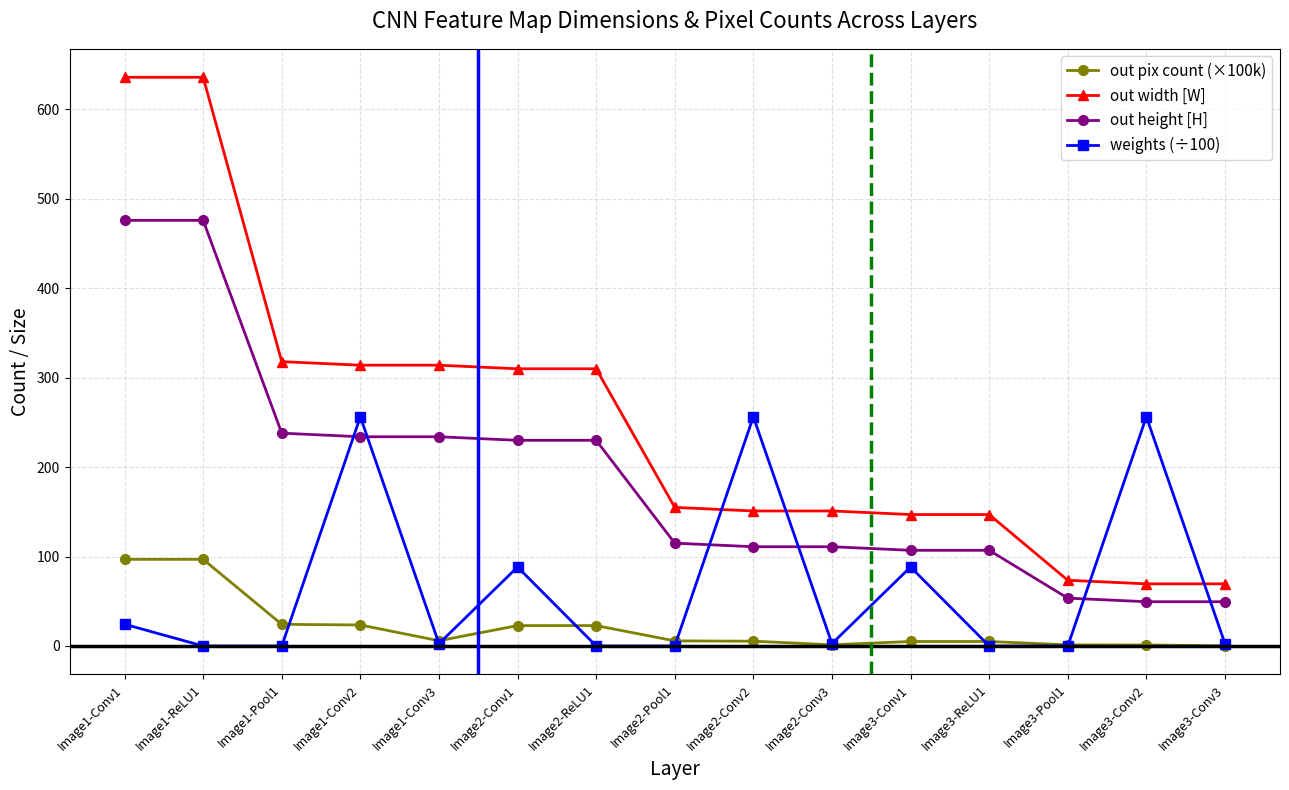

Between Image1-ReLU1 and Image3-Conv2, which series saw the biggest shift?

out width [W]